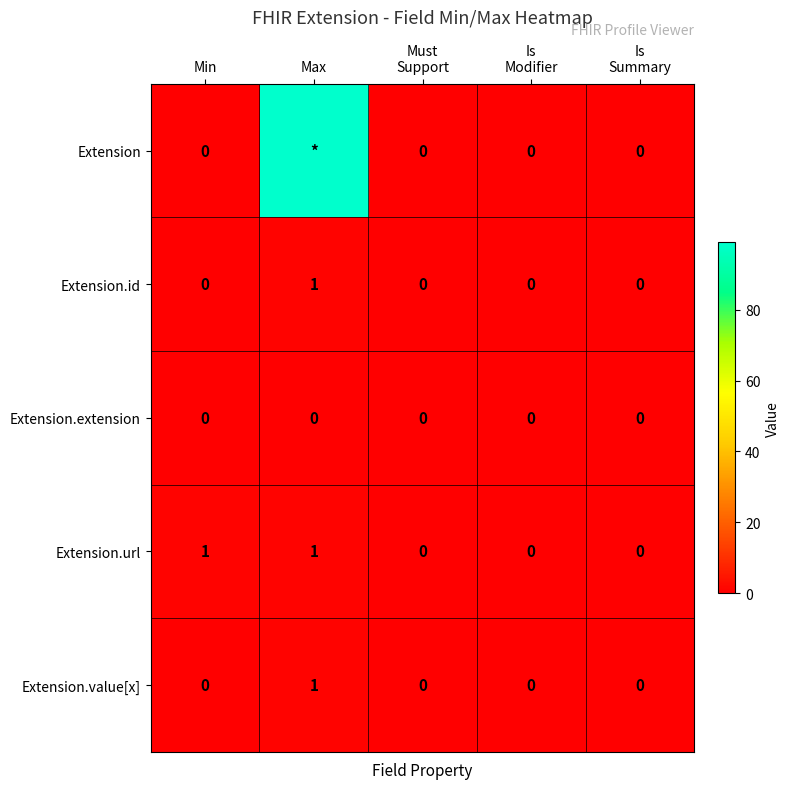

At which category is the sum across all series the highest?

Max